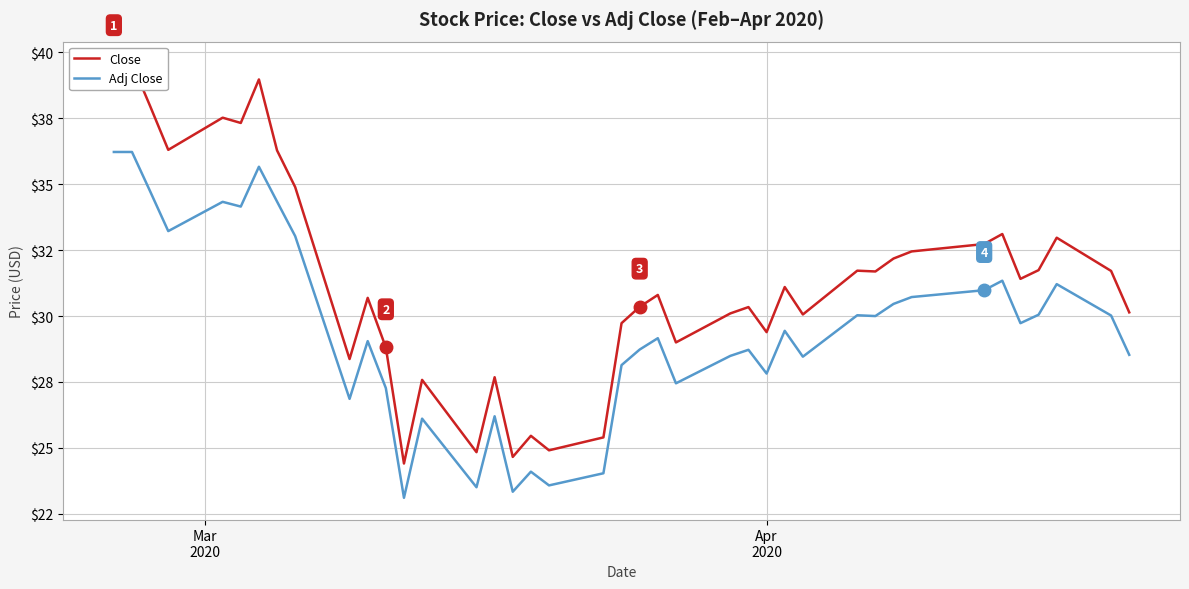

How many values in the Adj Close series exceed 29?

22